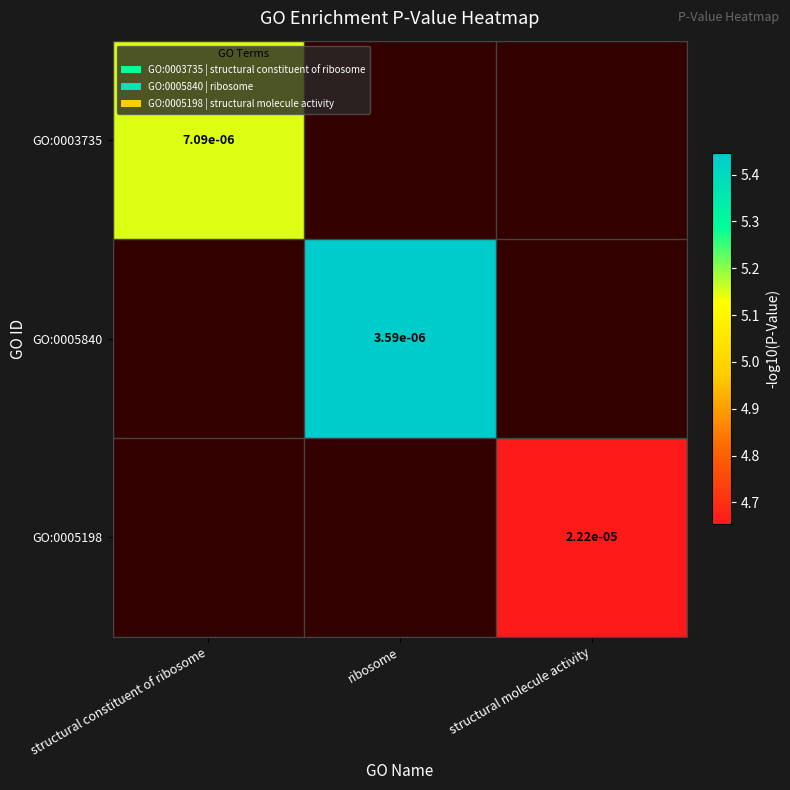

Is the value of GO:0003735 at structural constituent of ribosome greater than the value of GO:0005840 at ribosome?

Yes